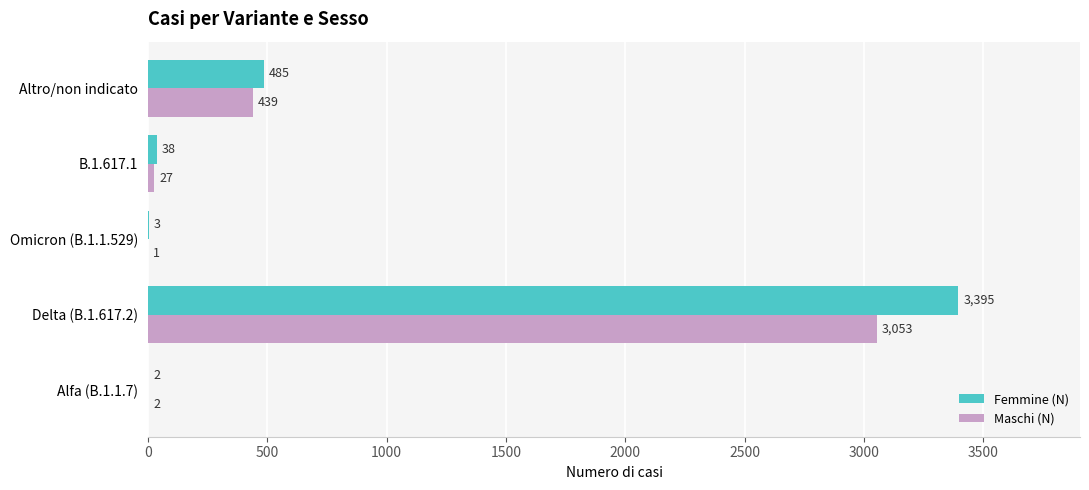

What is the maximum value for Femmine (N)?

3395